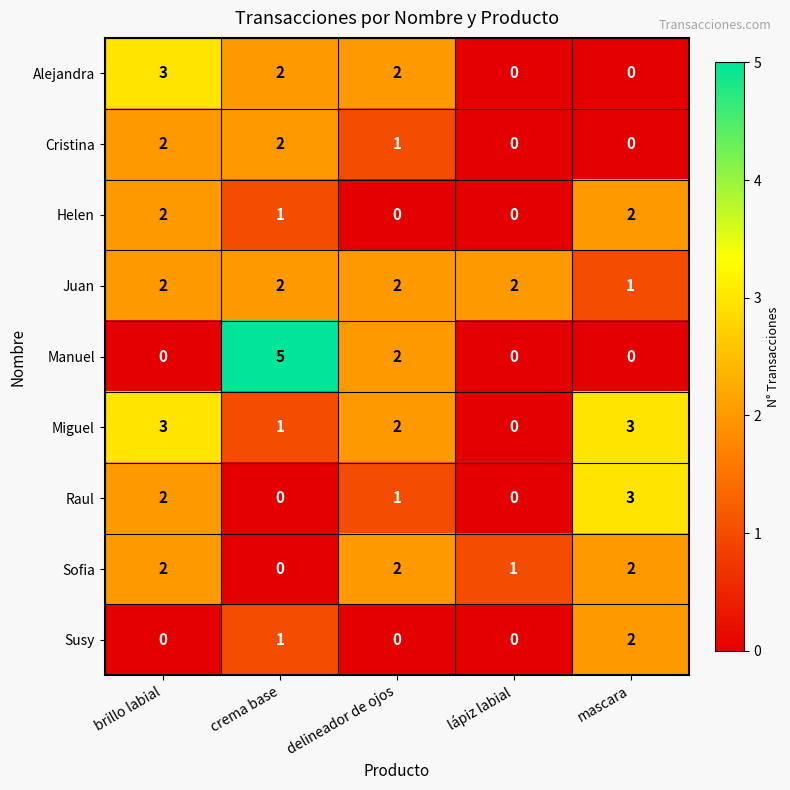

What is the spread (max minus min) of values at mascara?

3